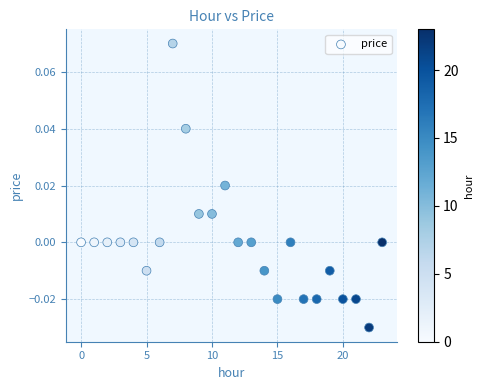

How many data points are displayed?

24